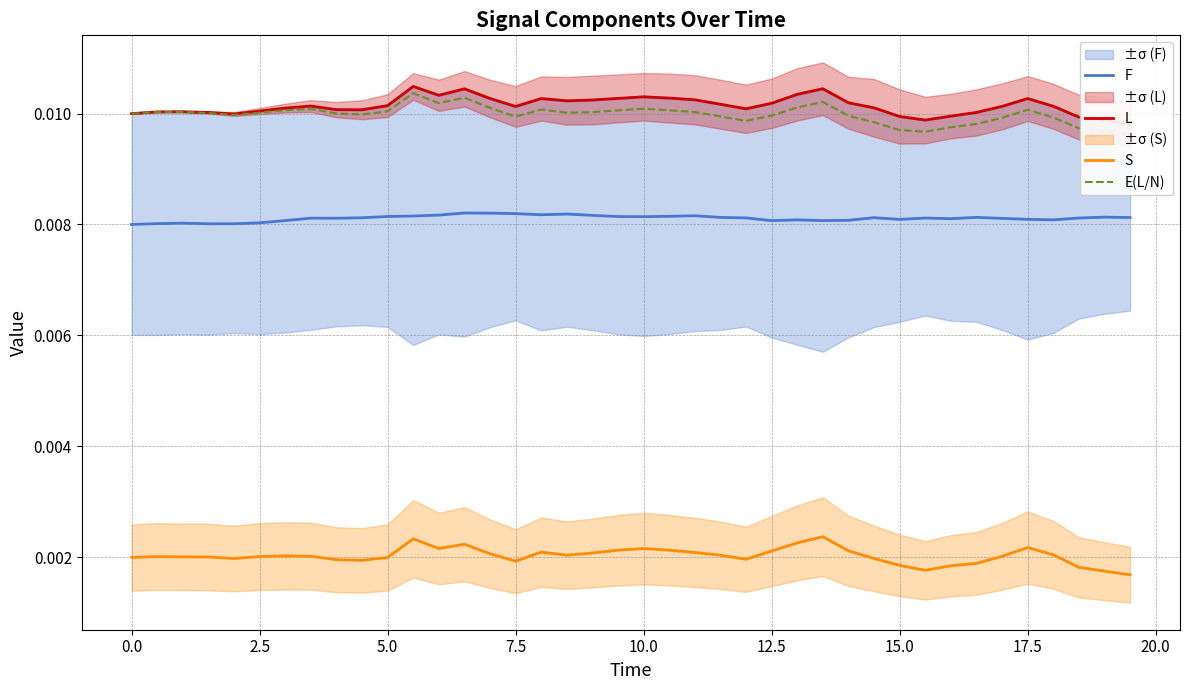

True or false: S and F cross at least once.

False